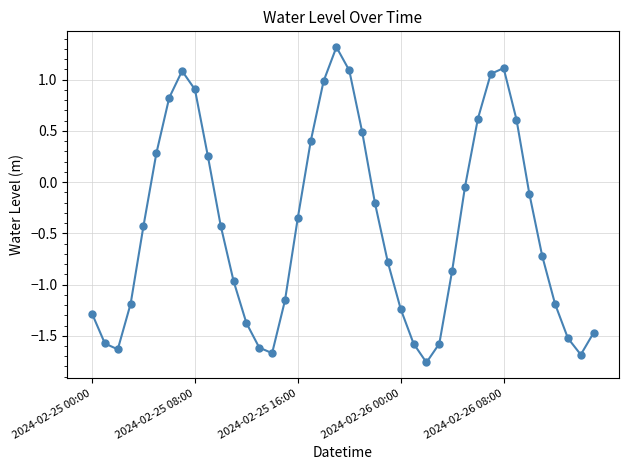

What is the value of the 35th point from the left?

-0.1